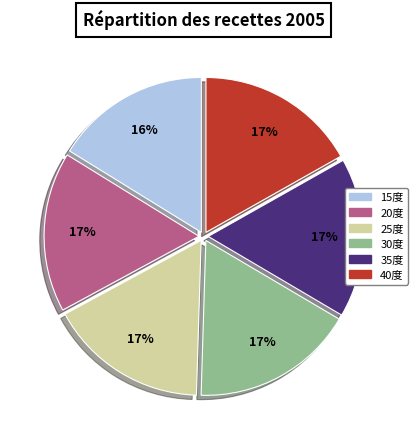

Is there any slice that represents more than half of the pie?

No